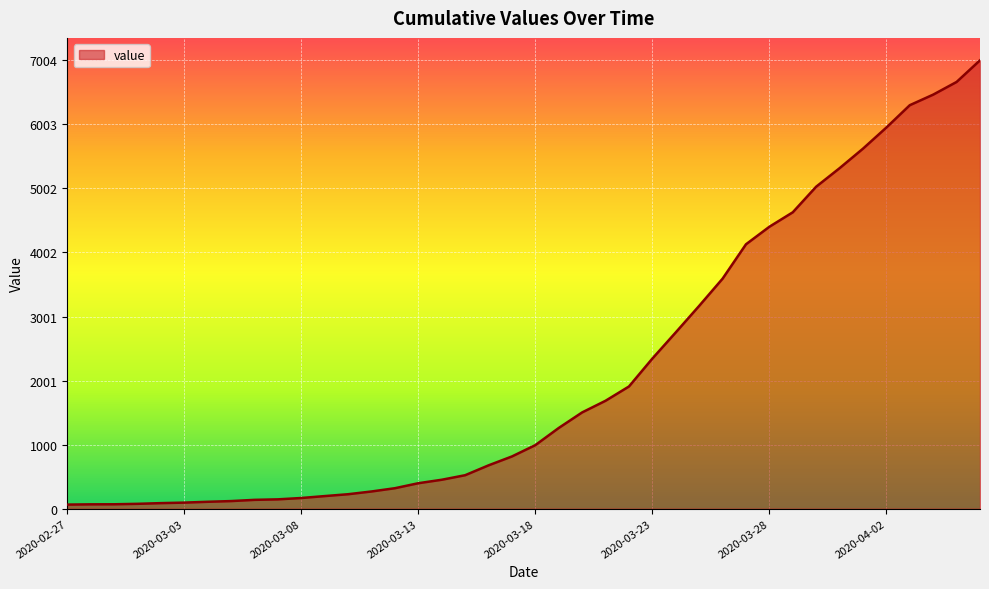

What is the greatest value displayed?

7004